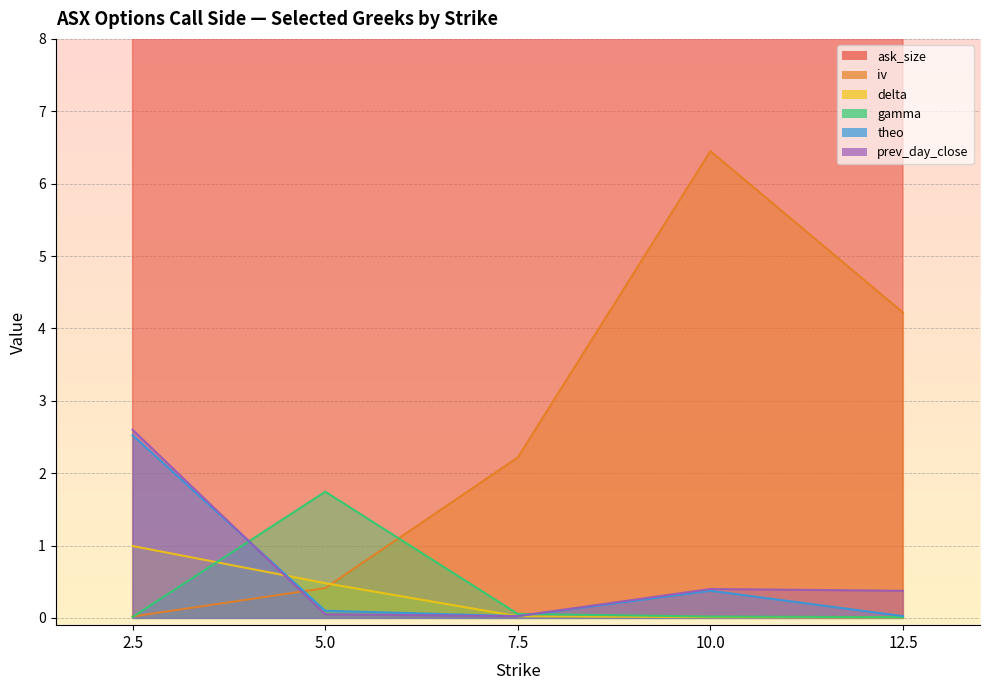

At how many categories does at least one series exceed 59?

3